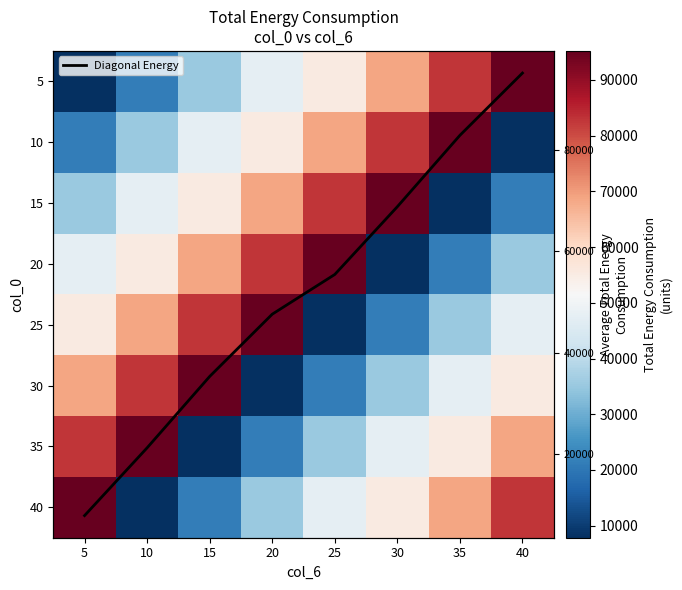

How many series are shown in this chart?

9